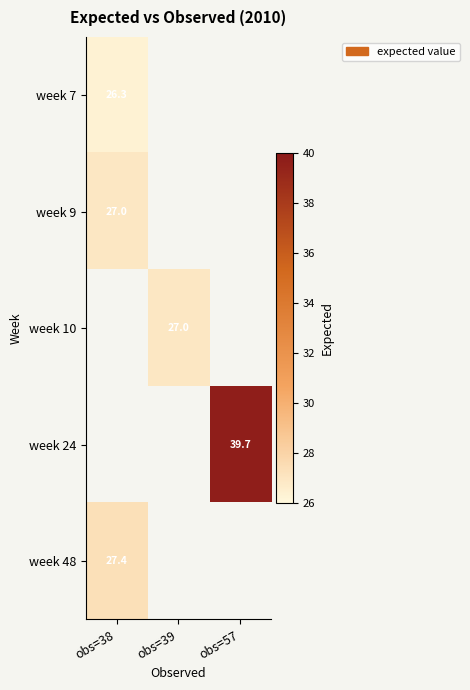

How many distinct data groups are displayed?

5